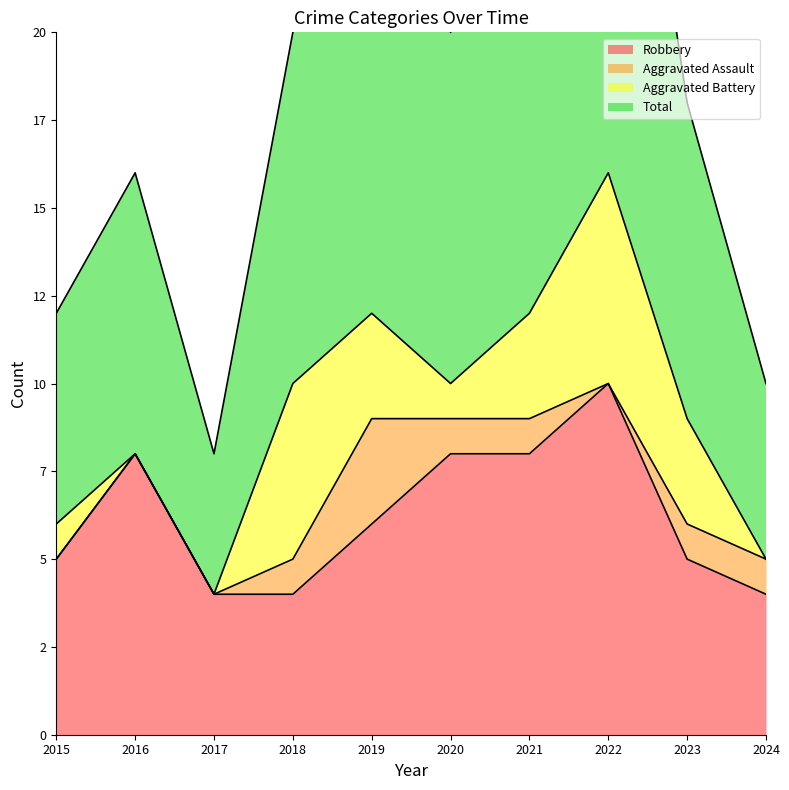

True or false: Robbery has more than 2 points higher than both neighbors.

False